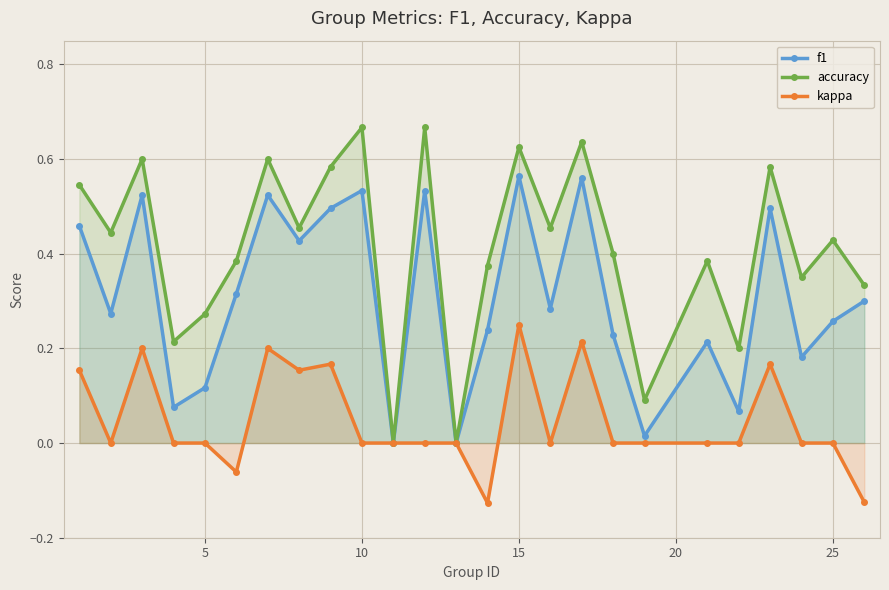

Which series has the largest total across all categories?

accuracy